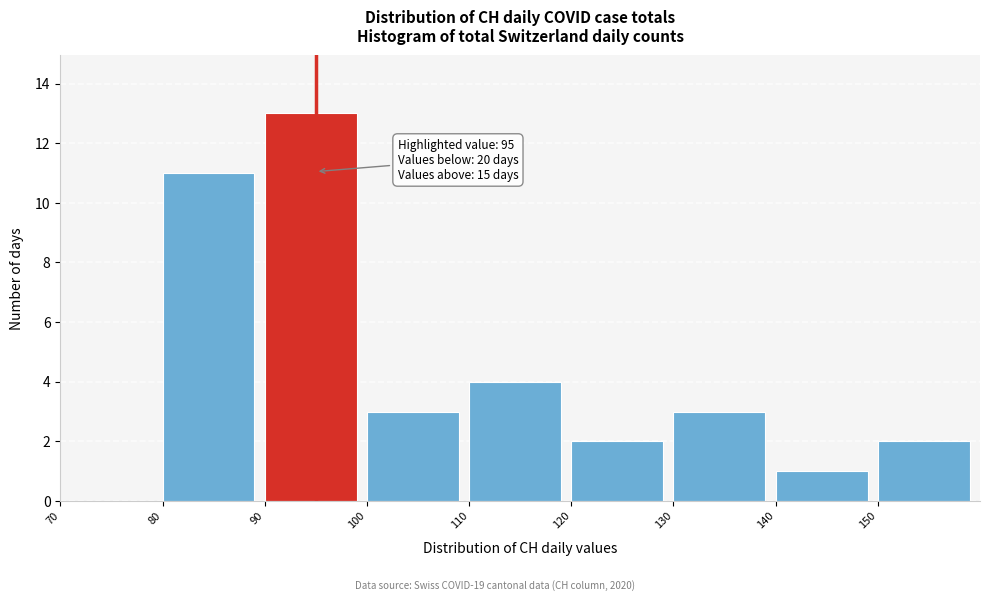

Which range on the x-axis has the tallest bar?

90 to 100